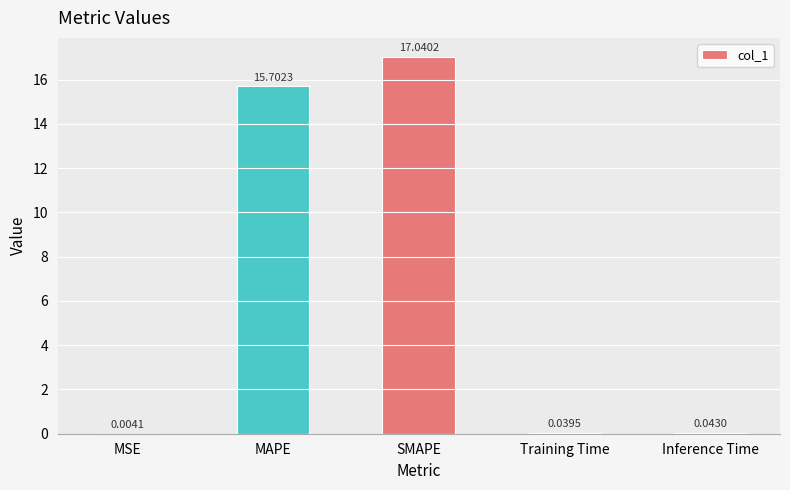

At which label is the value closest to 8?

MAPE